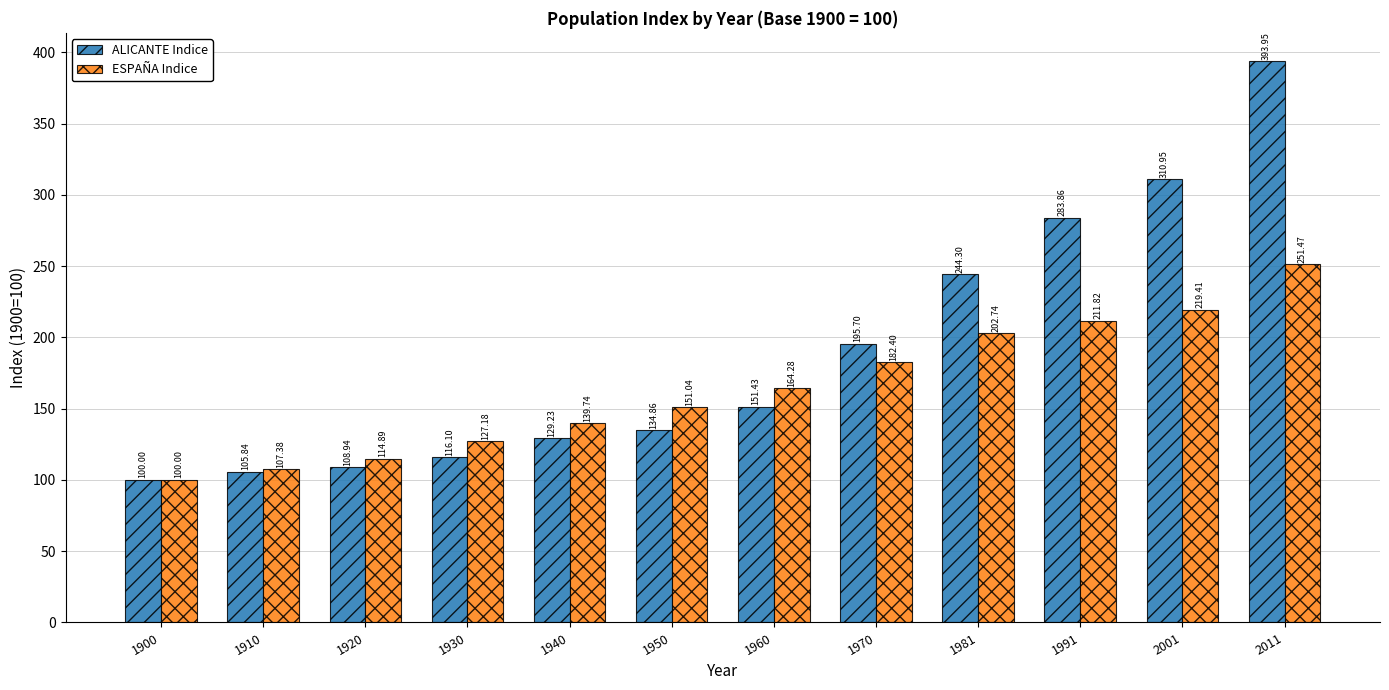

What is the value of the ESPAÑA Indice bar at the 11th from the left?

219.4